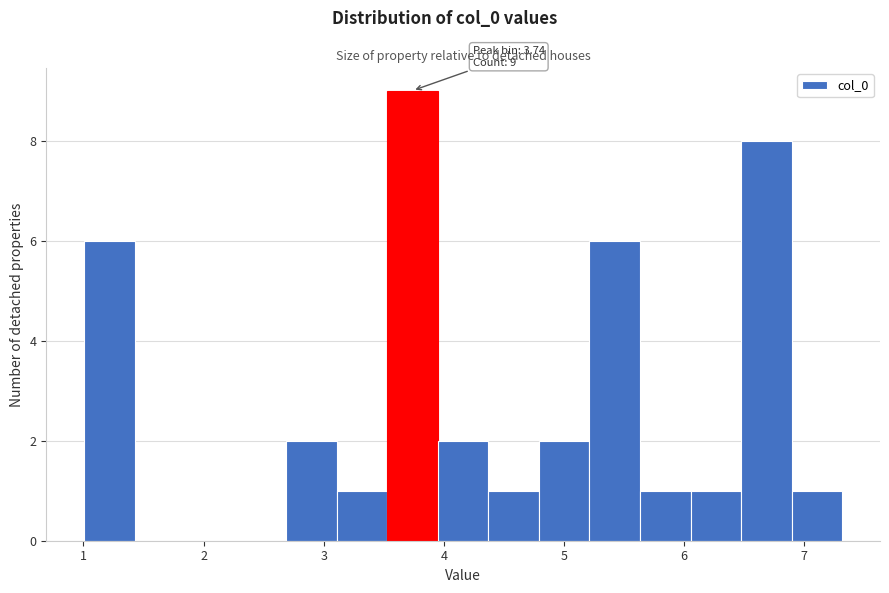

Which range on the x-axis has the tallest bar?

3.5 to 4.0